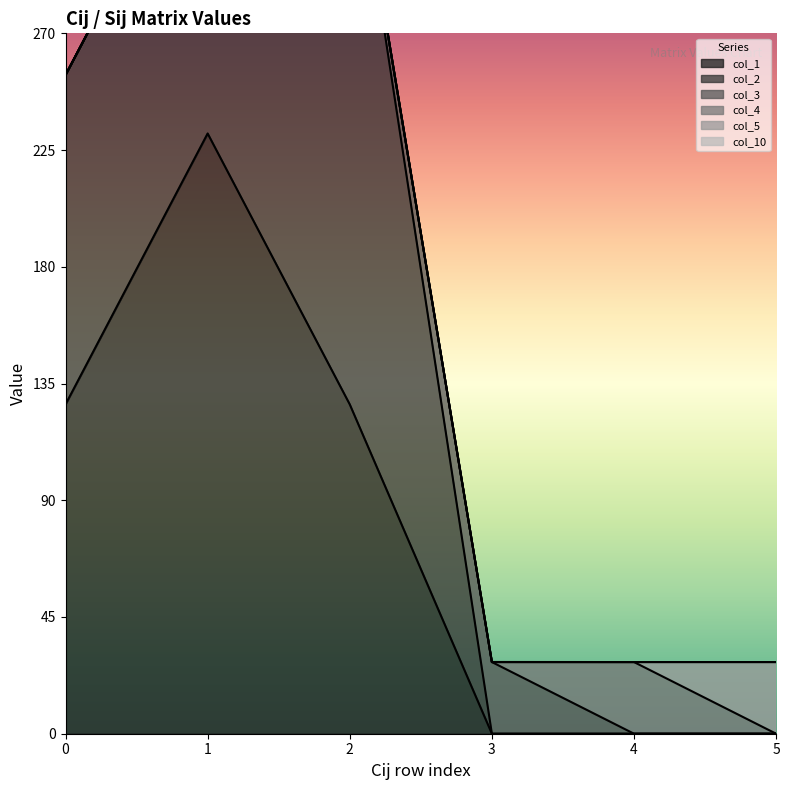

What is the total value across all series at 231.3984?

253.9